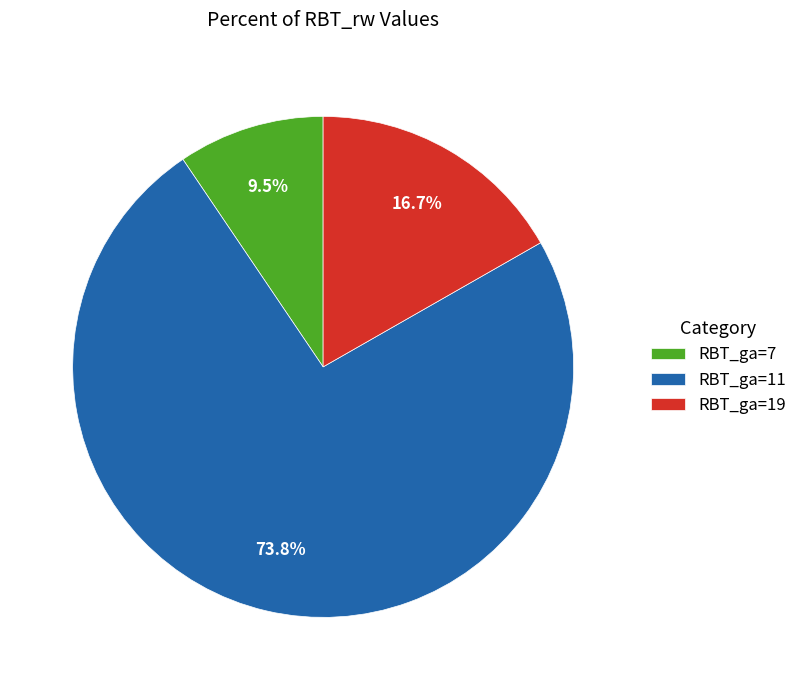

Rank the categories by value from highest to lowest.

RBT_ga=11, RBT_ga=19, RBT_ga=7